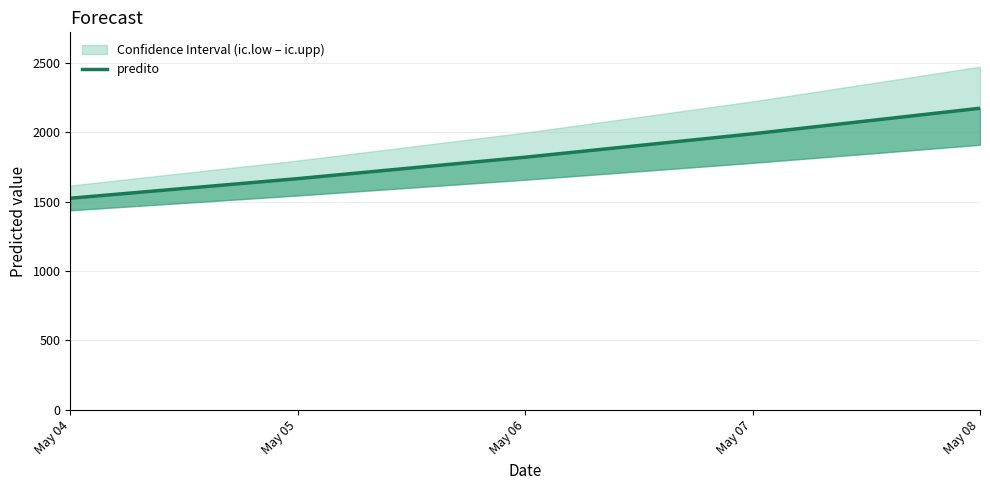

Where is the data nearest to the value 1847?

May 06